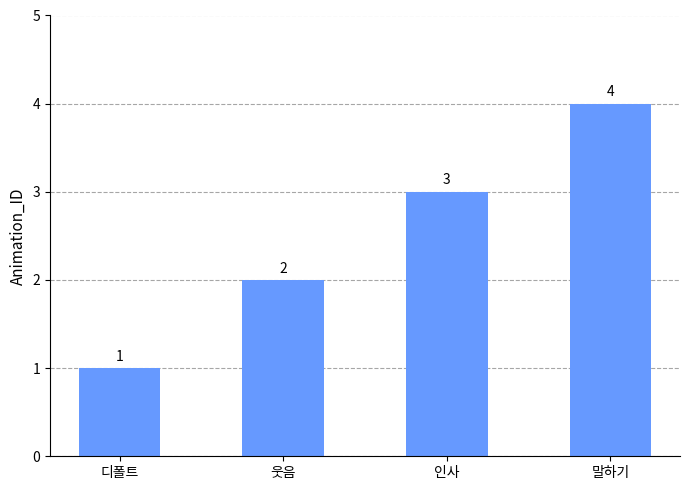

Which category has the lowest value across all series?

디폴트